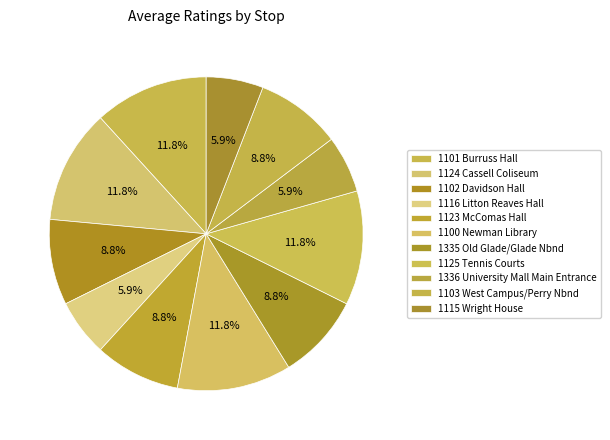

Is it true that 1336 University Mall Main Entrance is 6% of the pie?

True